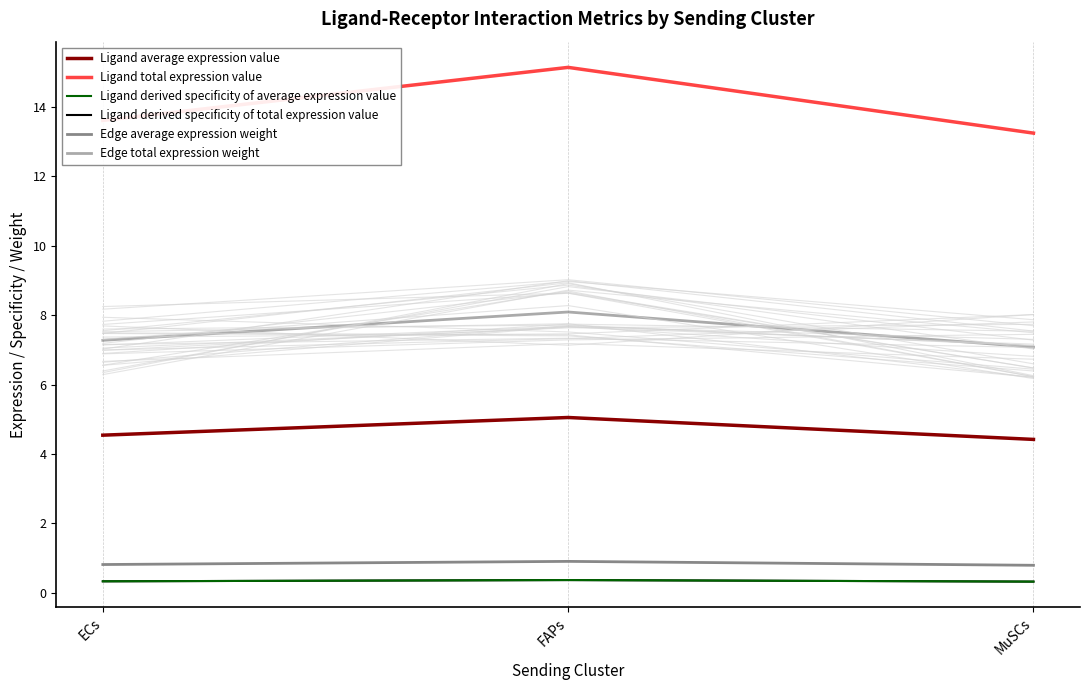

What is the minimum value shown in the chart?

0.3